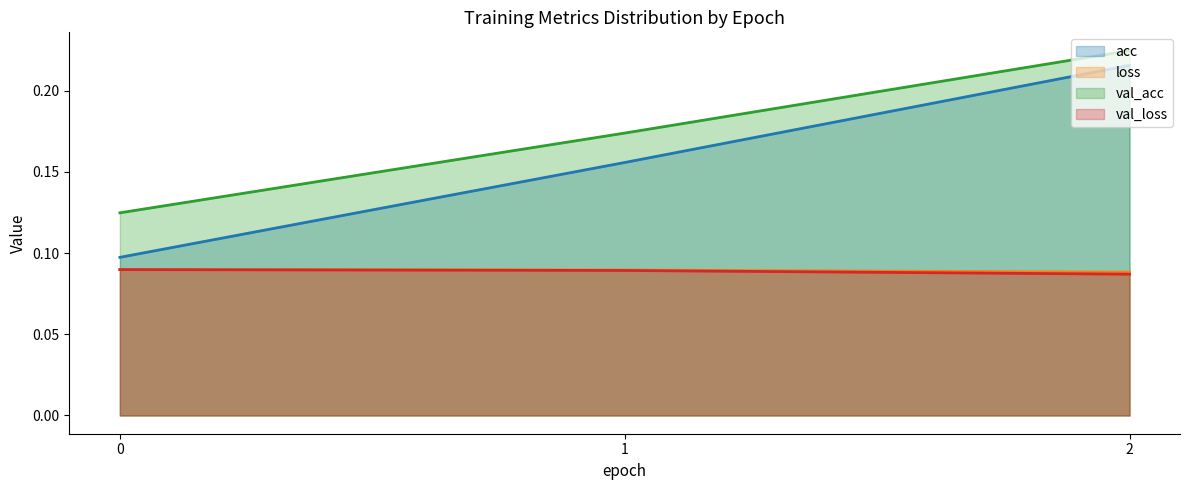

How many acc values are between 0 and 1?

3